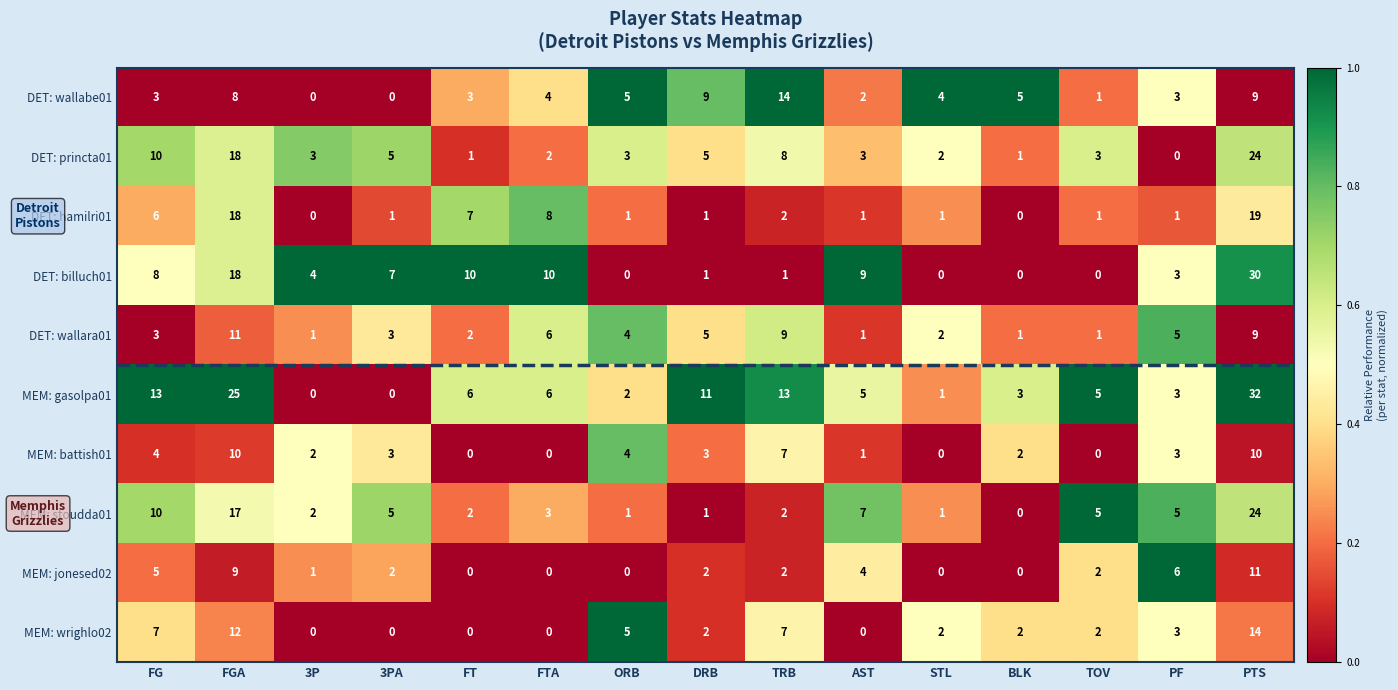

What is the difference between the DET: billuch01 values at PF and STL?

3